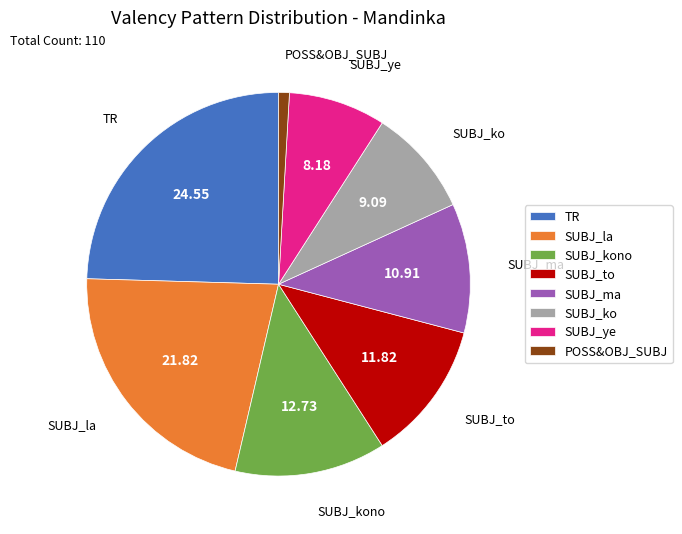

Is it true that TR is 32% of the pie?

False